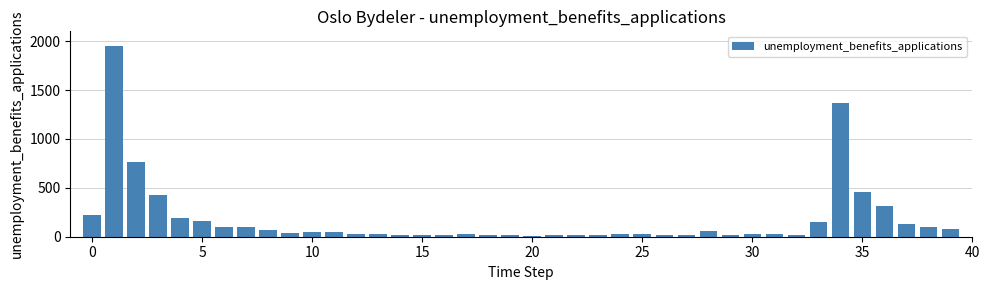

What is the greatest value displayed?

1954